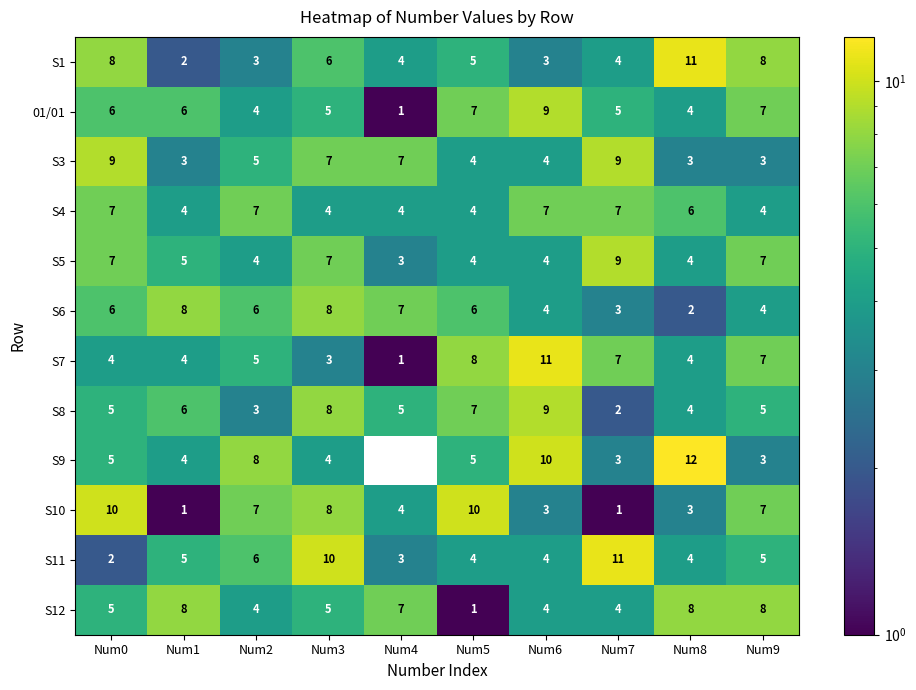

What is the difference between the maximum and second lowest values in the S4 series?

3